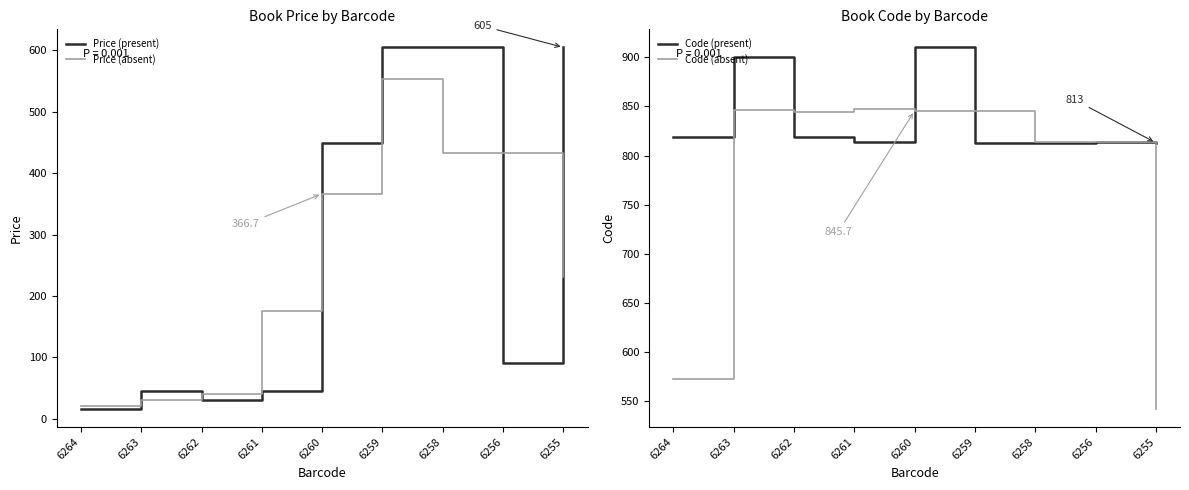

At which label is Price (present) closest to 310?

6260